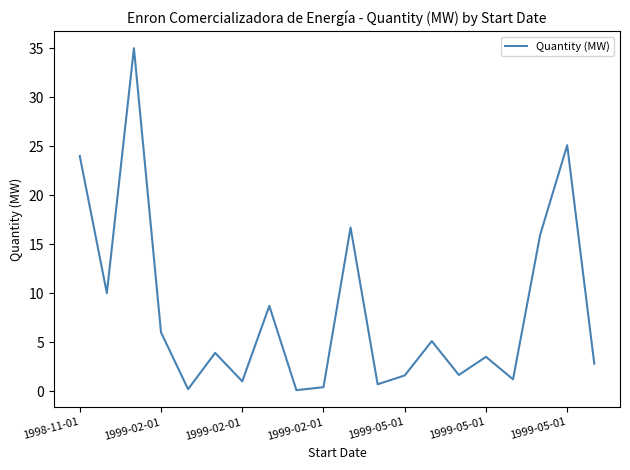

What is the smallest value displayed?

0.1